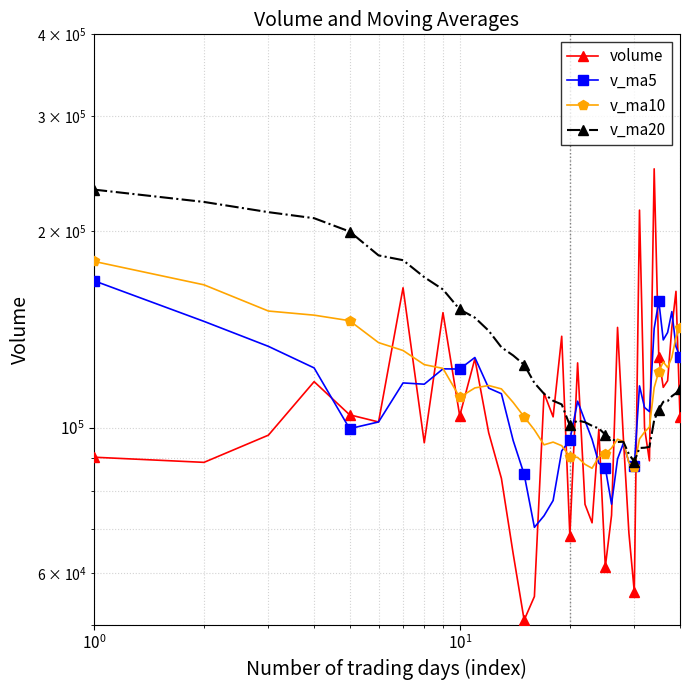

In v_ma20, how many points are lower than both neighbors (excluding endpoints)?

3